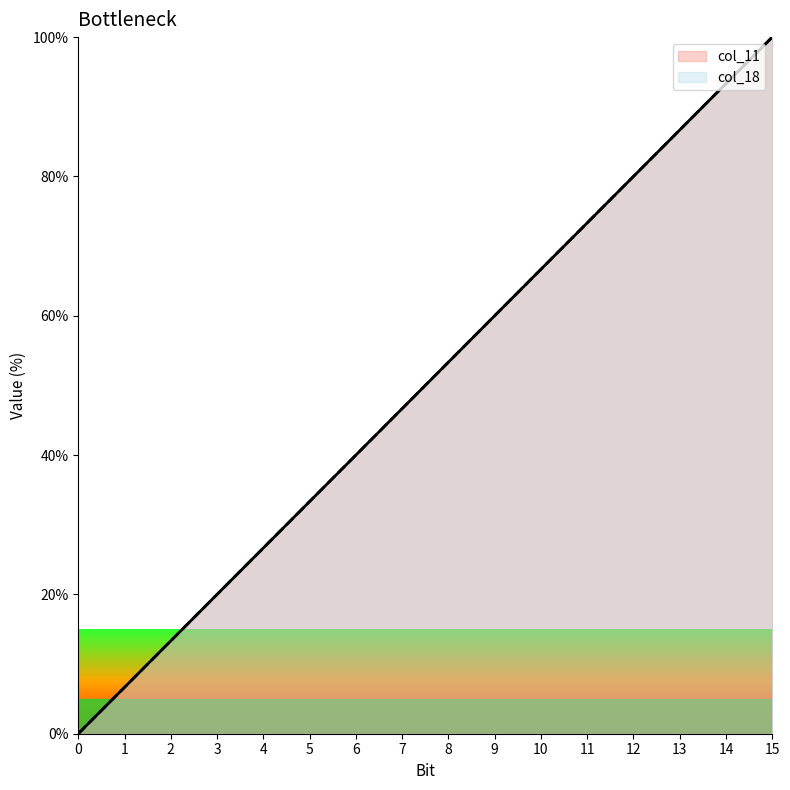

How many lines are shown in the chart?

2